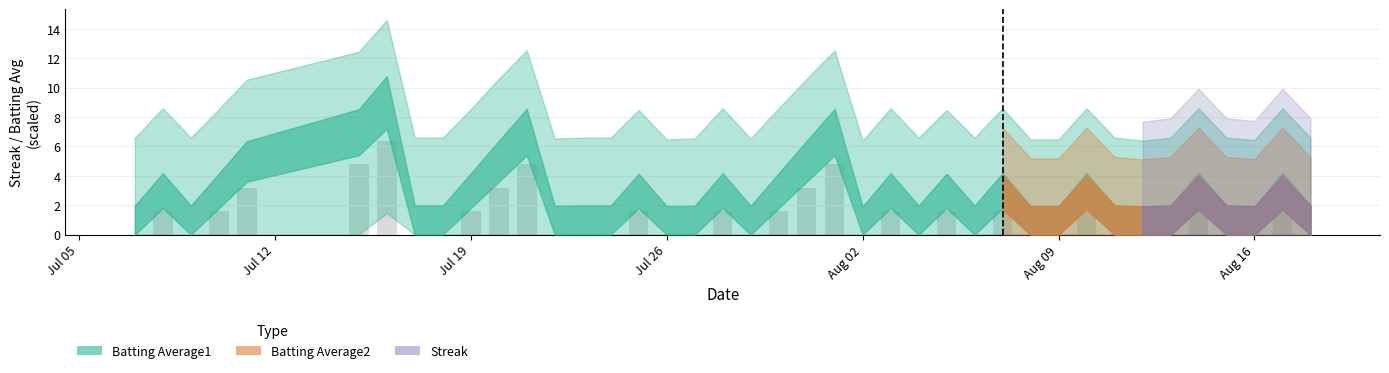

What are all the series names shown in the legend?

Streak, Batting Average1, Batting Average2